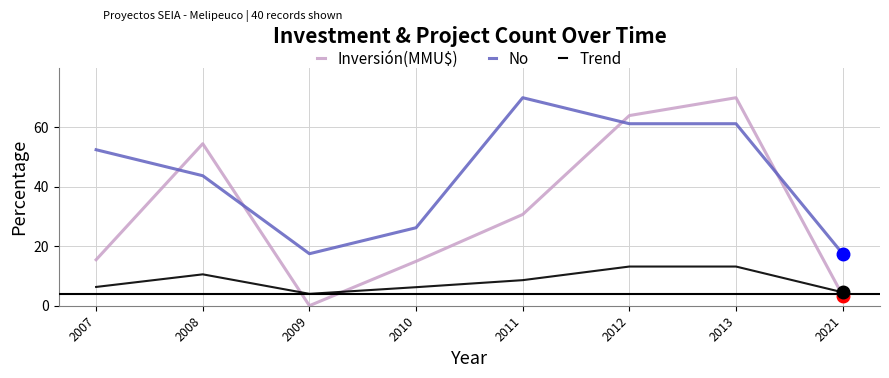

At how many categories does at least one series exceed 42?

5